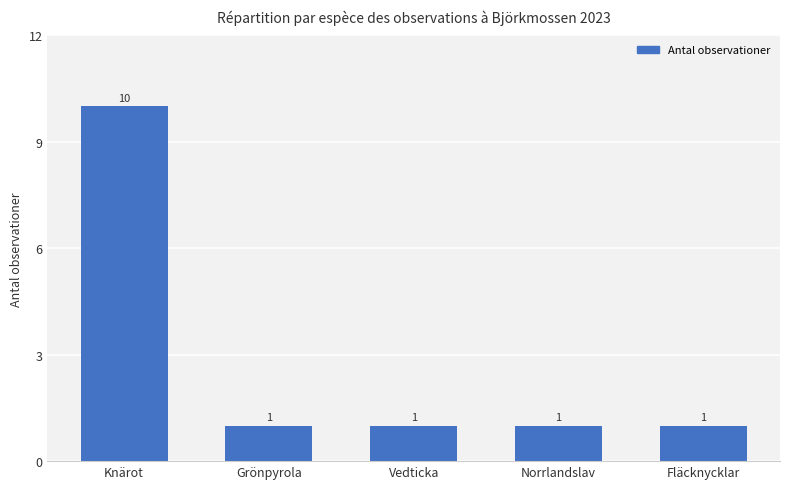

How many categories are shown in the chart?

5